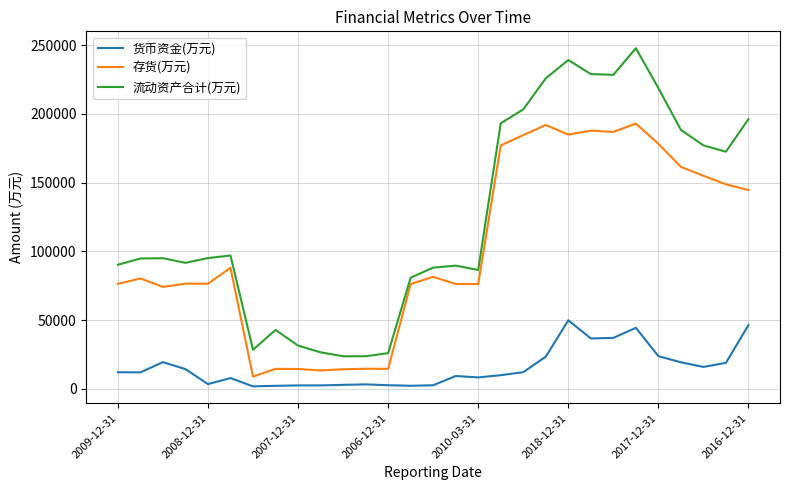

List the series in order of their overall mean, lowest first.

货币资金(万元), 存货(万元), 流动资产合计(万元)